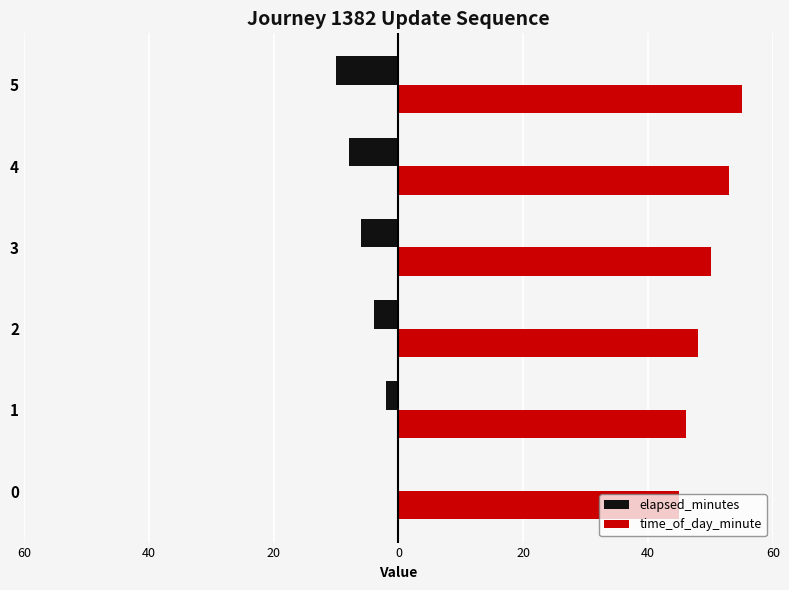

Rank the series by their maximum value, from lowest to highest.

elapsed_minutes, time_of_day_minute